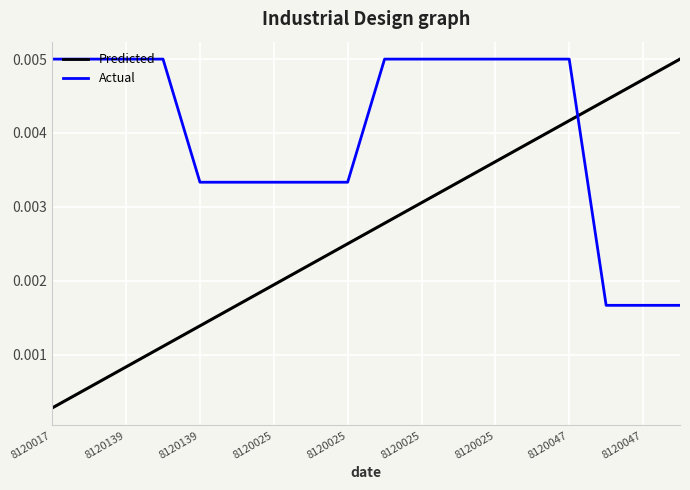

How many intersections are there between Predicted and Actual?

1